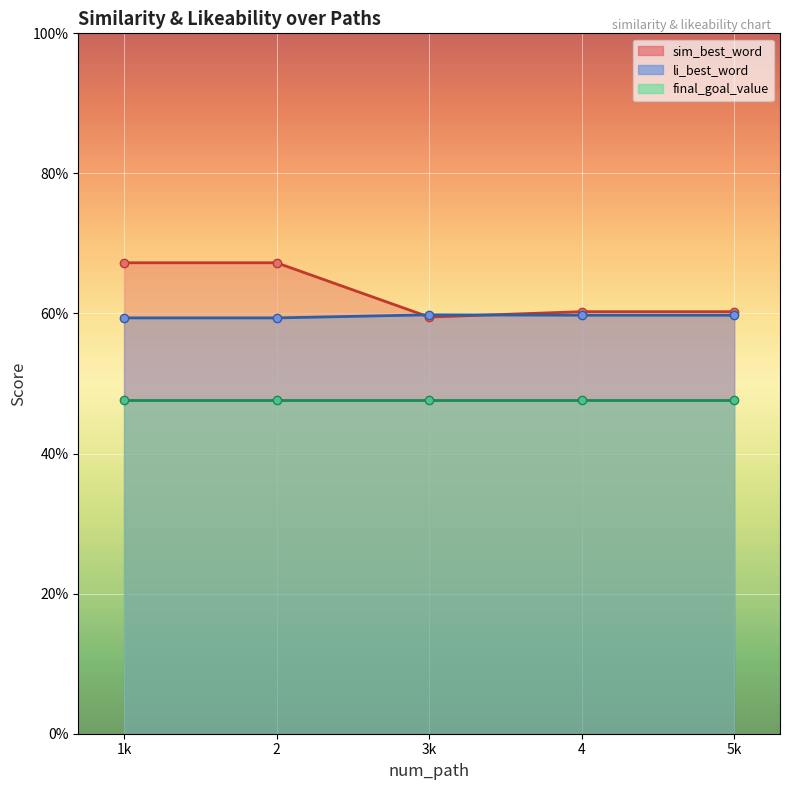

What is the value of the li_best_word point at the 3rd from the left?

0.6